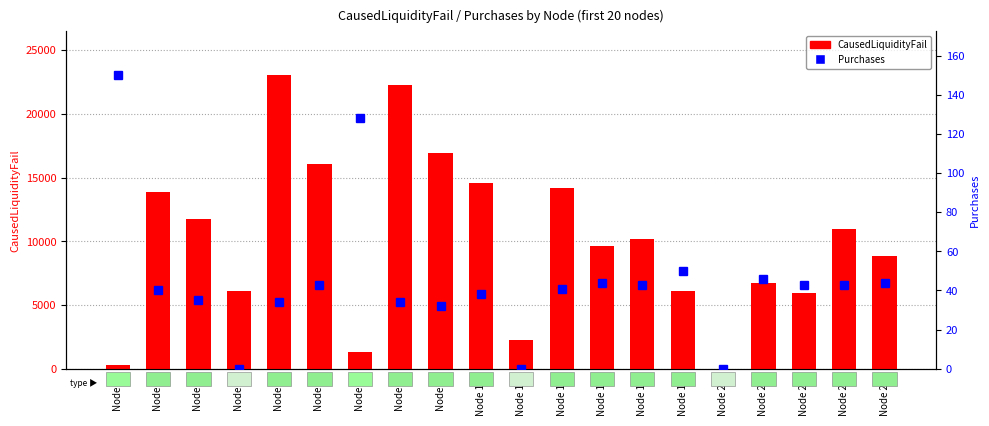

What are all the series names shown in the legend?

CausedLiquidityFail, Purchases